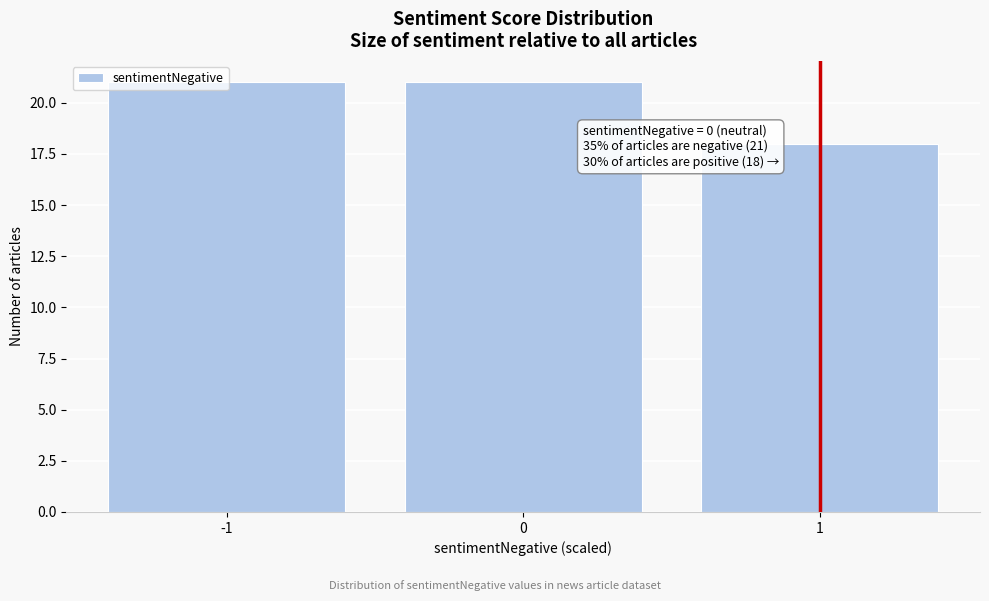

What value does the data have at -1?

21